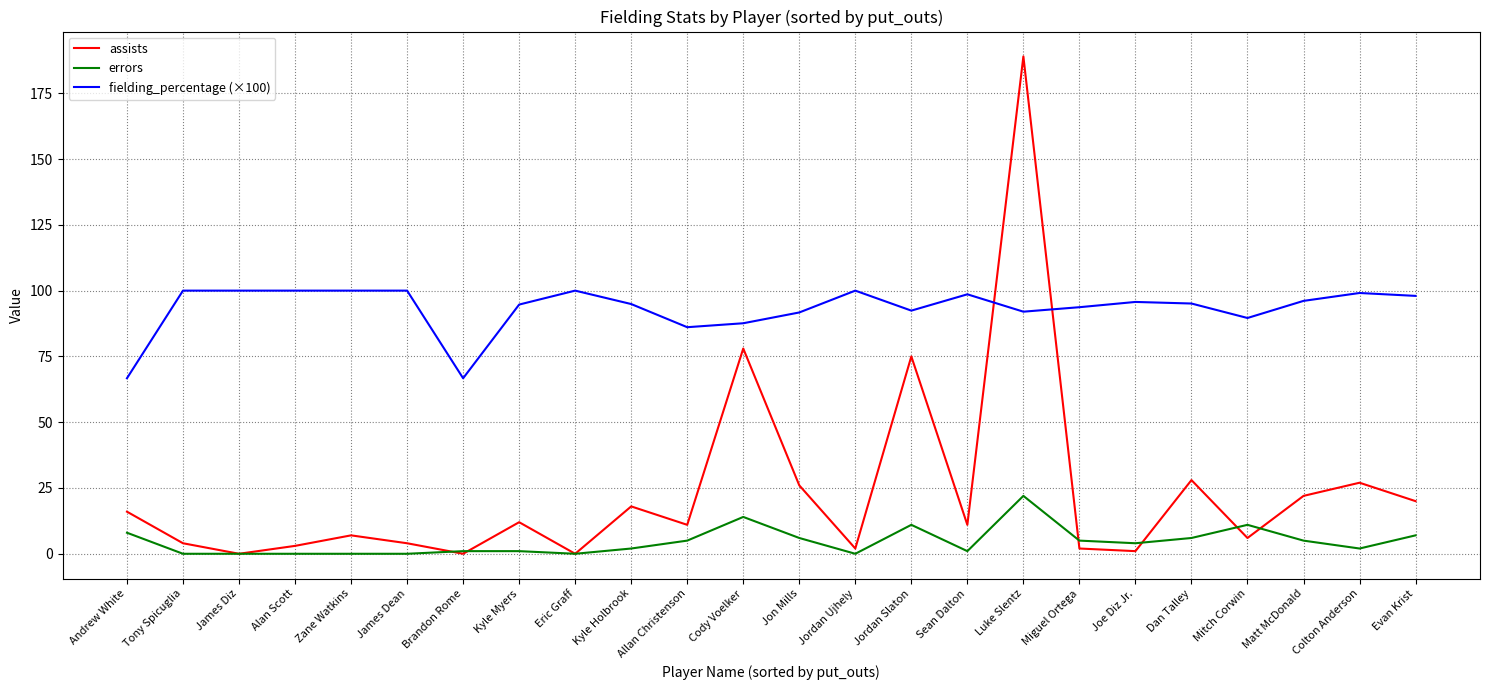

At how many categories does at least one series exceed 60?

24